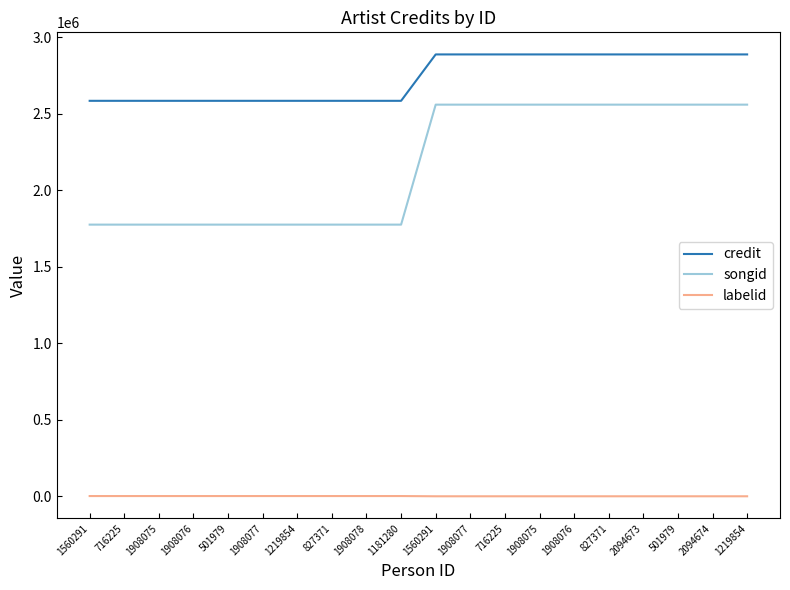

What are all the series names shown in the legend?

credit, songid, labelid